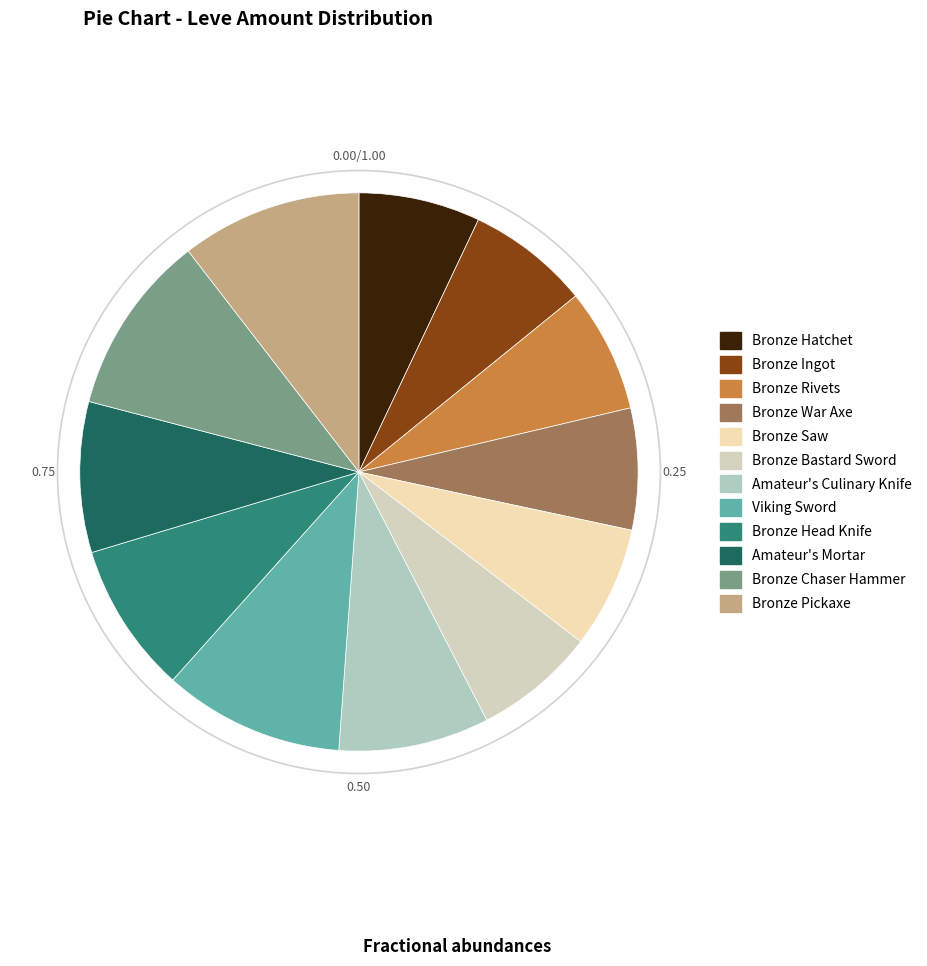

Does any single category account for the majority?

No